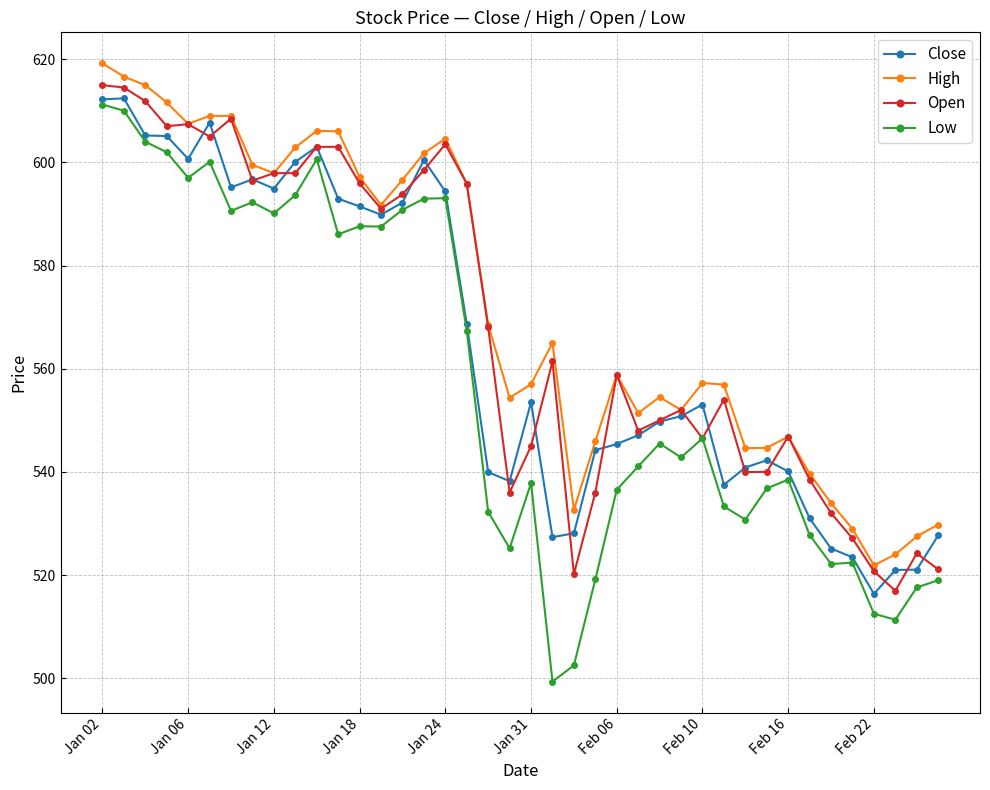

Which series has the widest spread of values?

Low